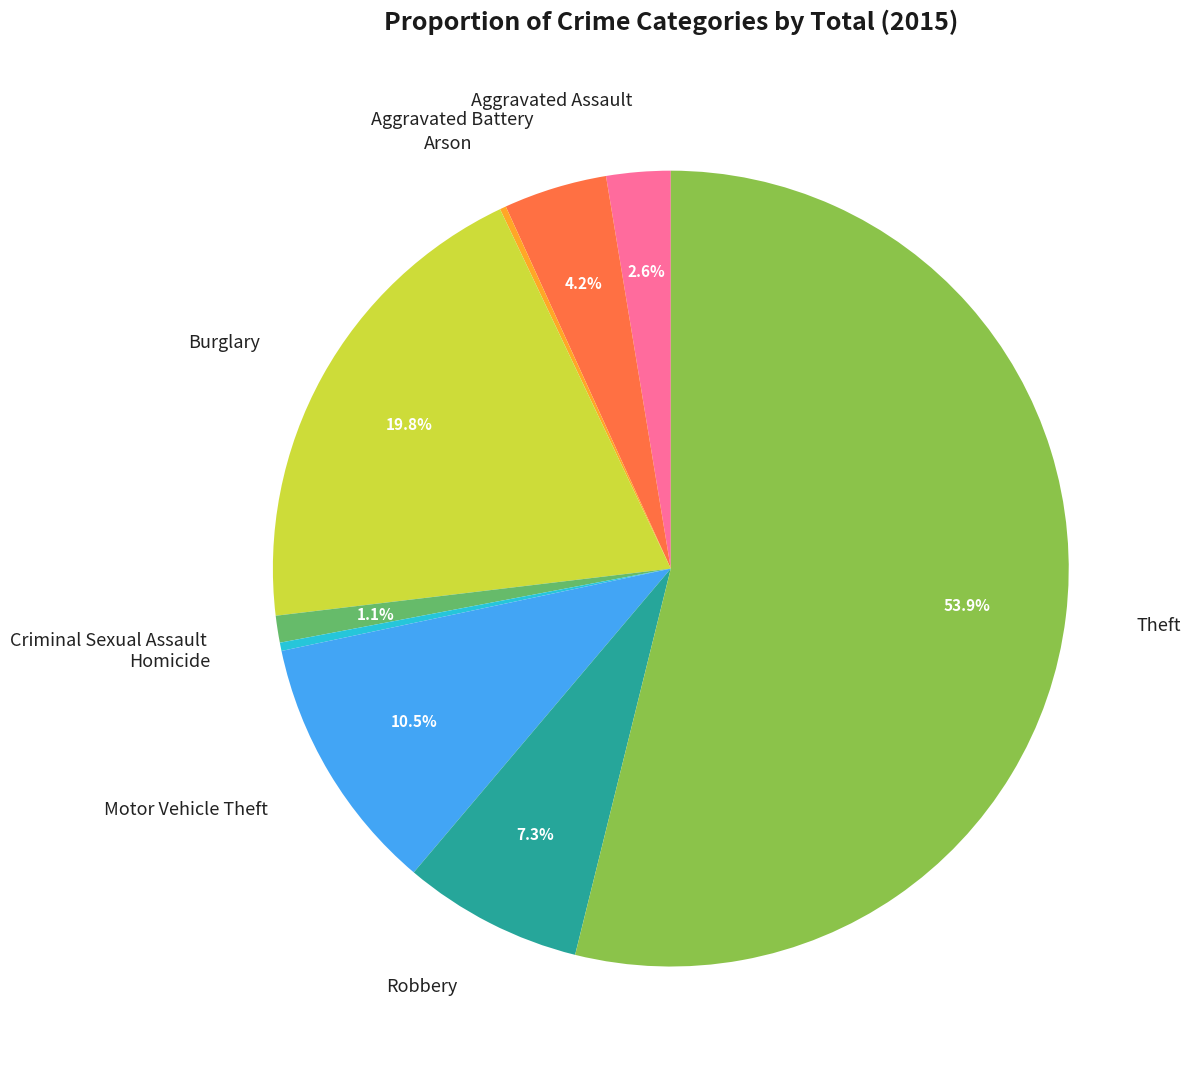

Do Criminal Sexual Assault and Homicide together represent more than half of the pie?

No